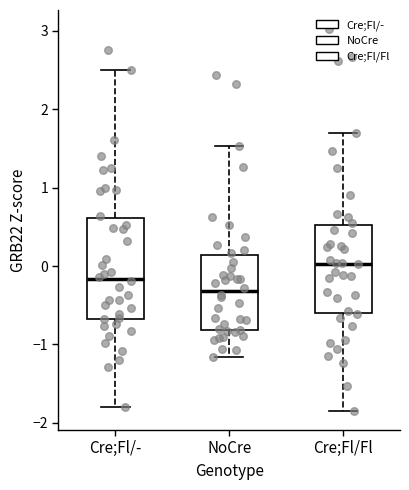

Which box has the lowest median line?

NoCre